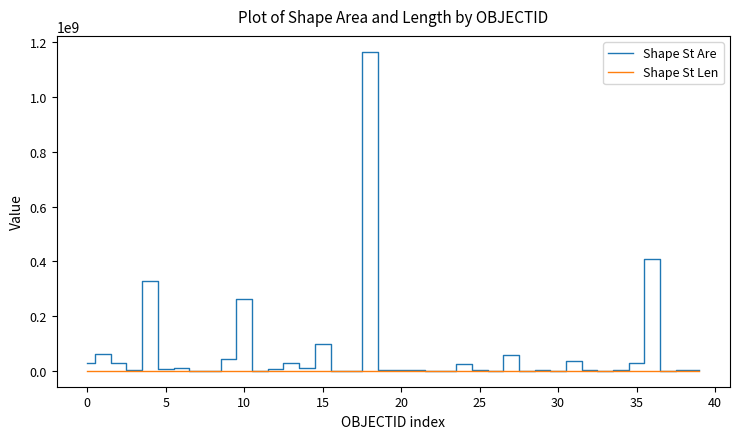

List the series in order of their overall mean, lowest first.

Shape St Len, Shape St Are